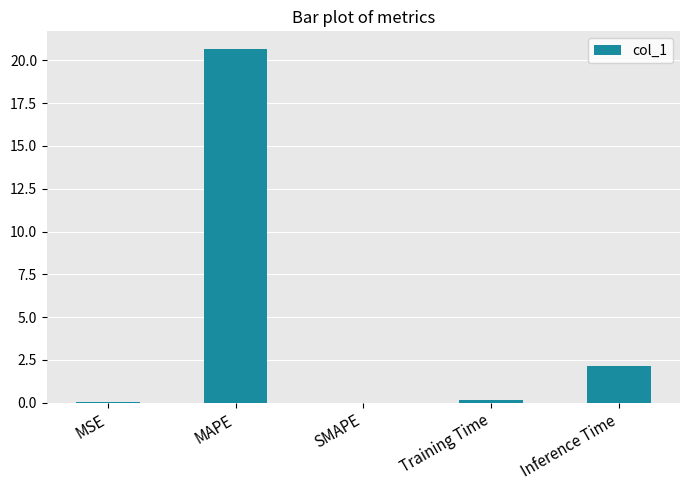

Where is the data nearest to the value 10?

Inference Time